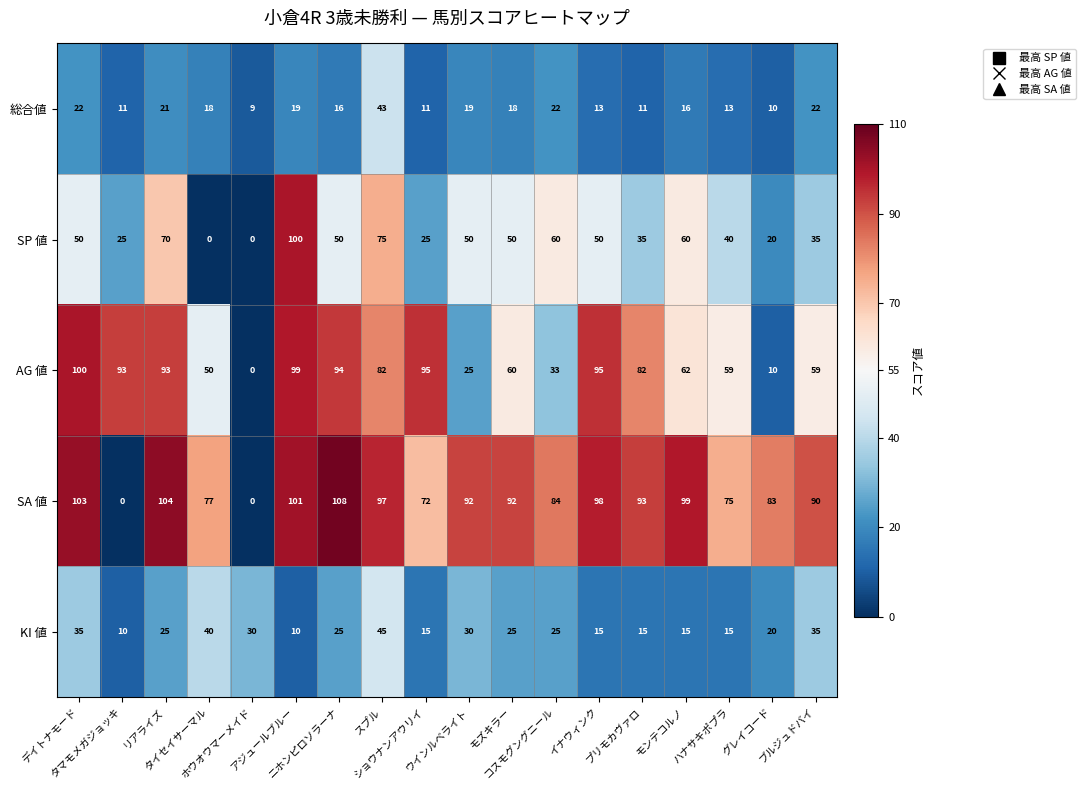

What is the difference between the maximum and minimum values in the KI 値 series?

35